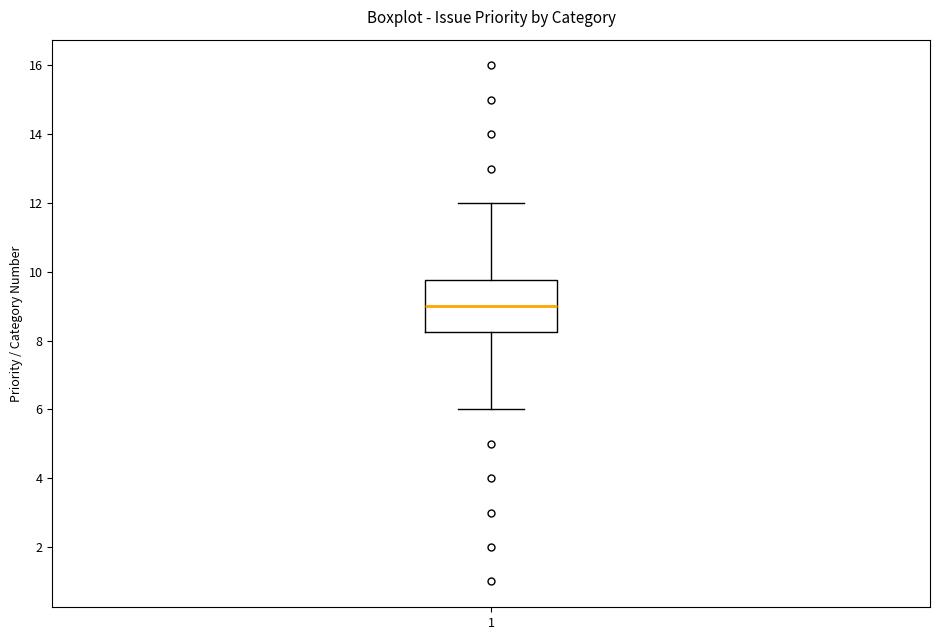

Read this box plot against the y-axis: the position of the median line, the range covered by the box, and the ends of both whiskers. The values are not printed on the chart, so give them approximately, as read against the axis.

median 9.0, box 8.2 to 9.8, whiskers 6.0 to 12.0